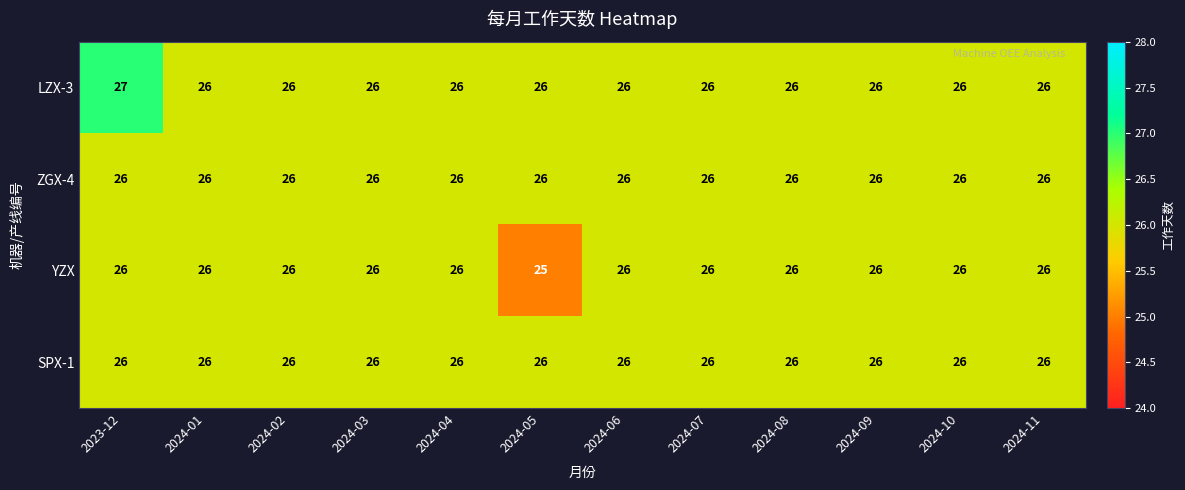

Where is YZX nearest to the value 25?

2024-05